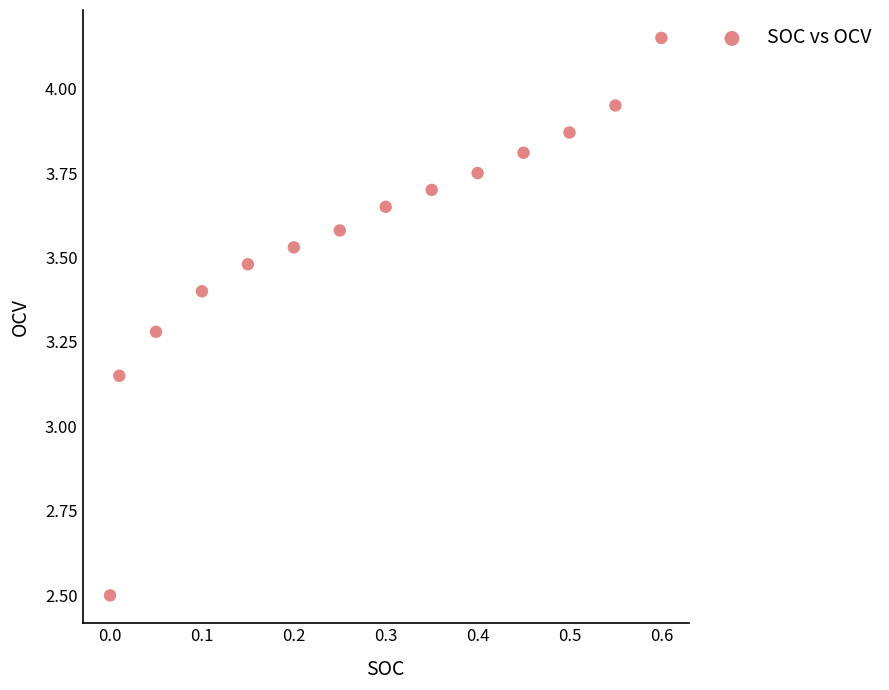

What is the range of X values (max minus min)?

0.6